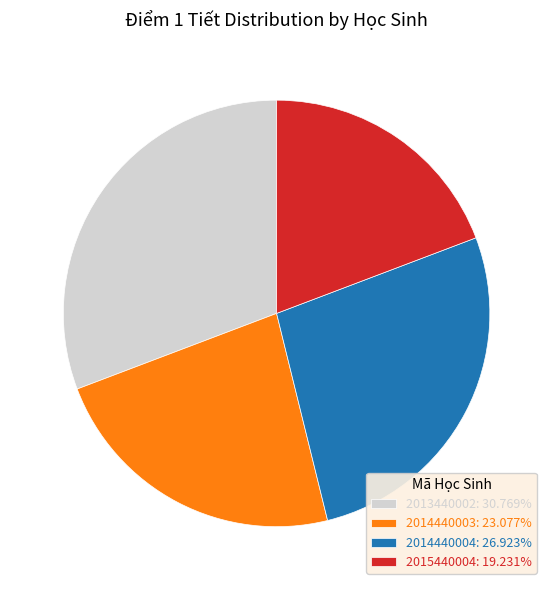

Does 2013440002: 30.769% account for over 50% of the chart?

No